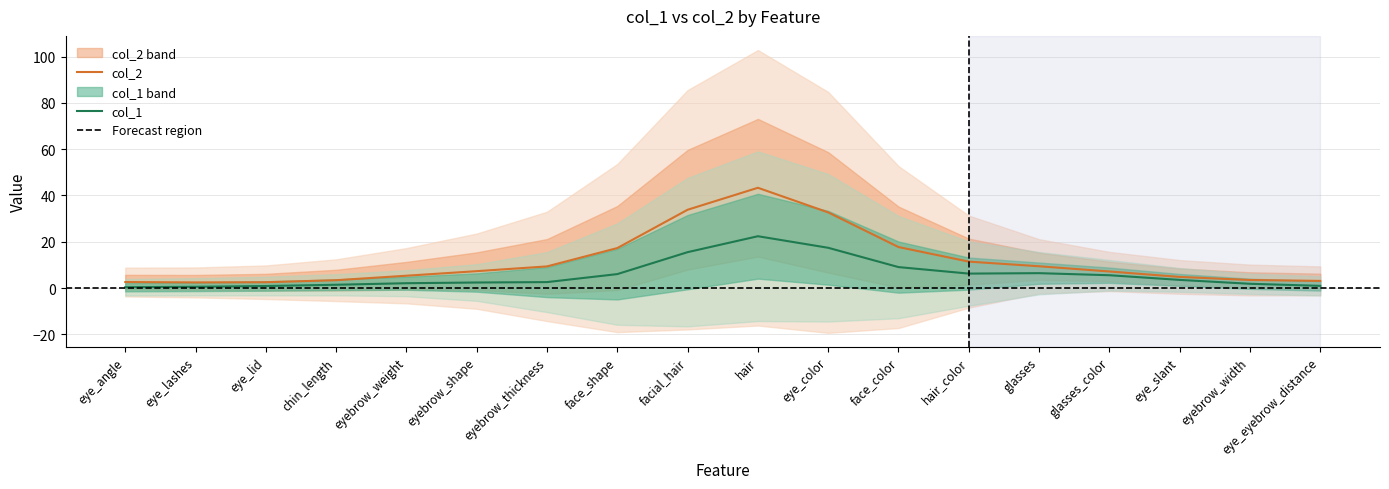

The col_2 series shows 33.8 at facial_hair. True or false?

True